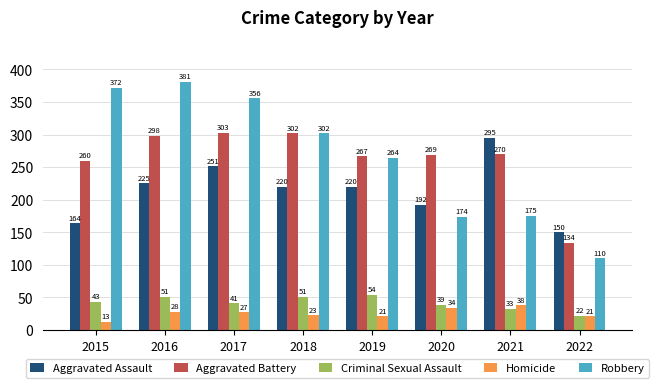

Where is Robbery nearest to the value 245?

2019